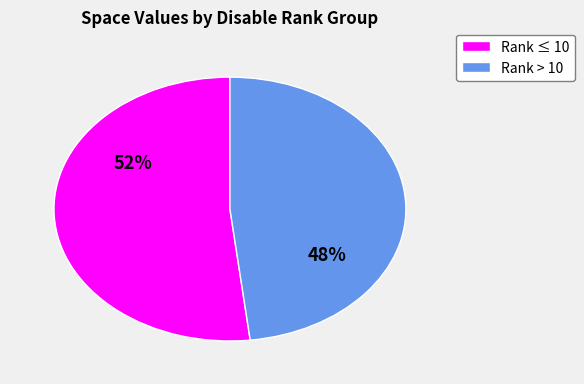

To the nearest percent, what is the difference between the largest and smallest slice percentages?

4%